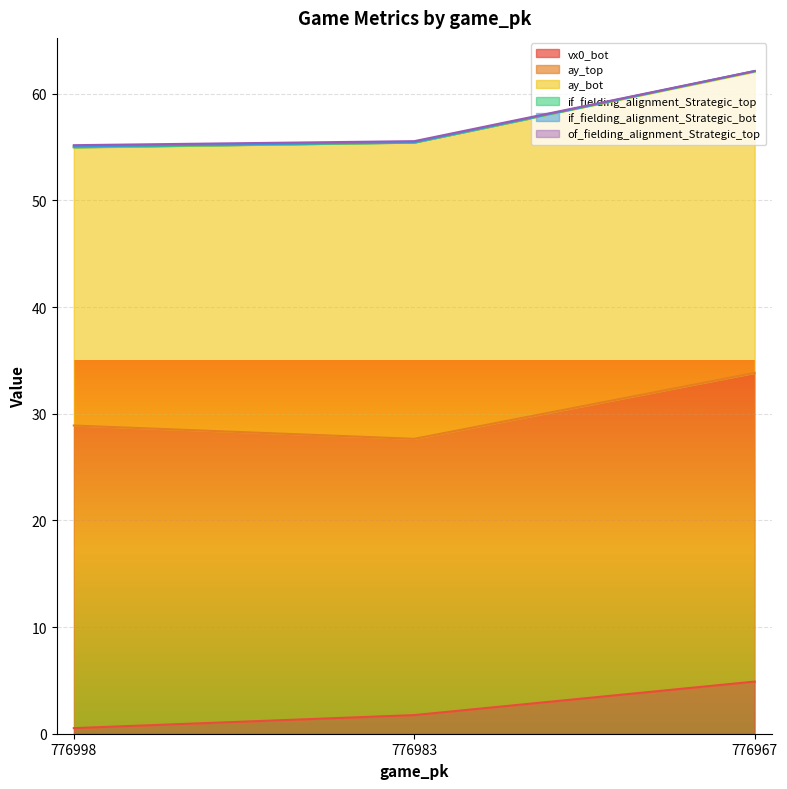

Which series has the widest spread of values?

of_fielding_alignment_Strategic_top